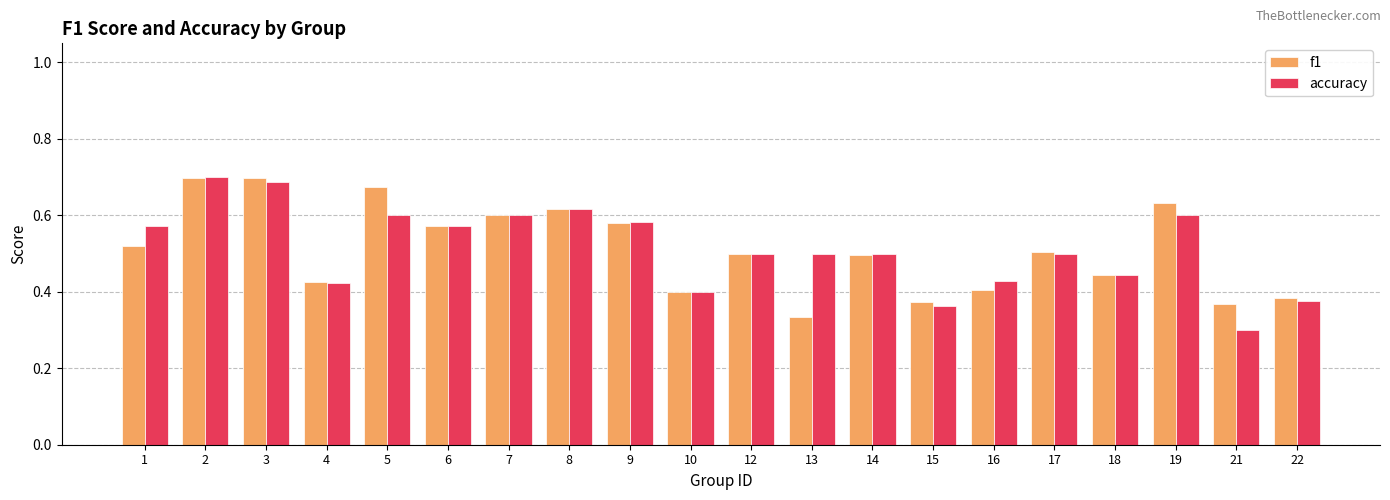

Rank the series at 13 from lowest to highest value.

f1, accuracy